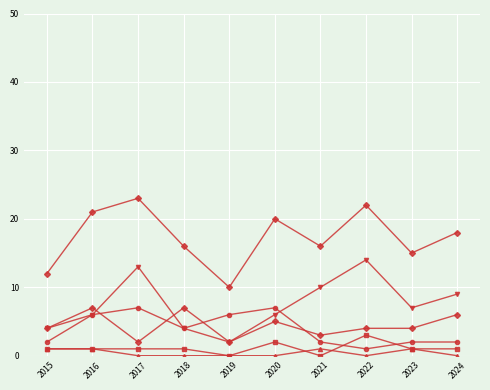

How many lines are shown in the chart?

6